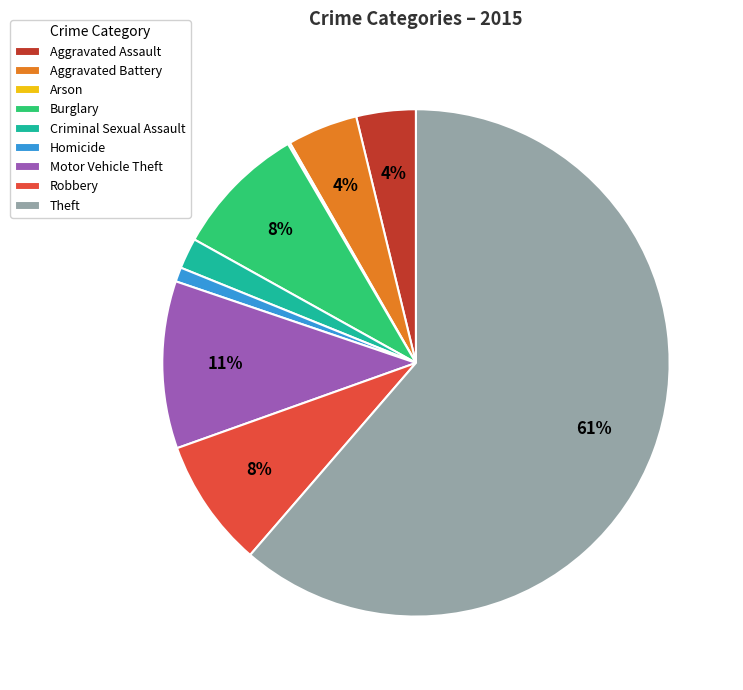

Does Burglary account for over 50% of the chart?

No